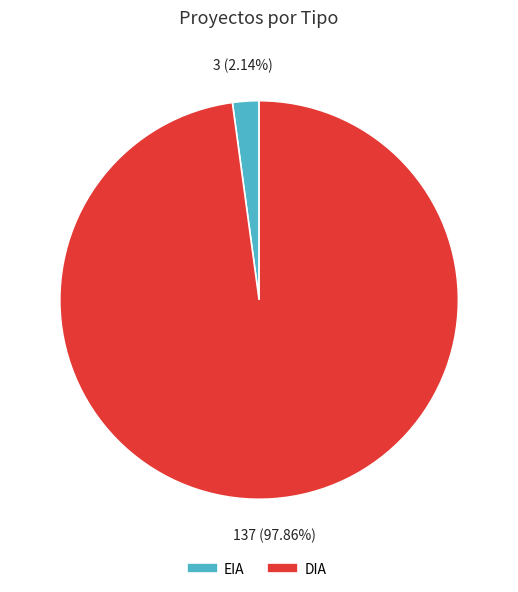

What percentage is NOT represented by DIA?

2.1%